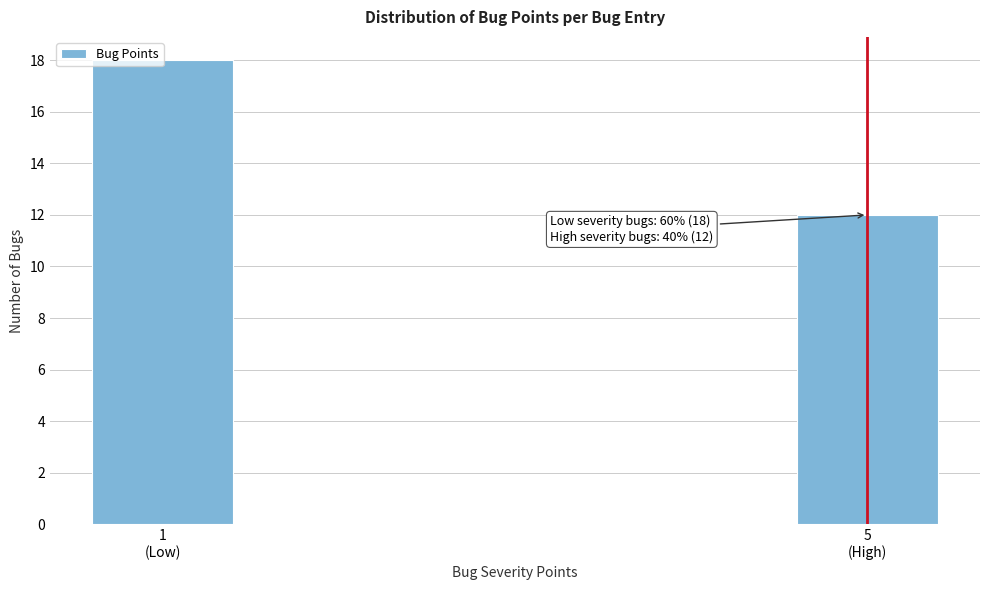

What is the maximum value shown in the chart?

18